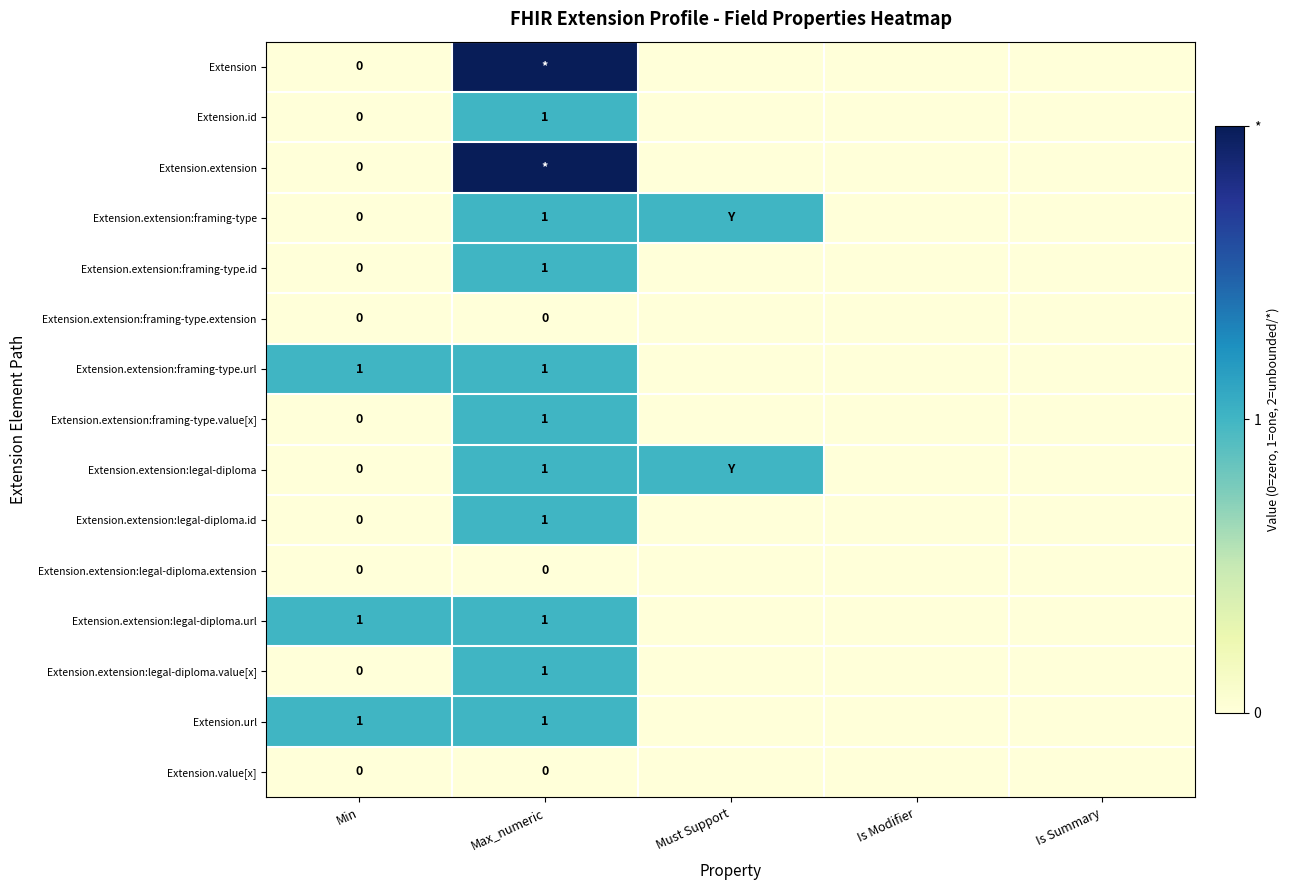

The value of Extension.extension:legal-diploma.url at Min is 1. True or false?

True